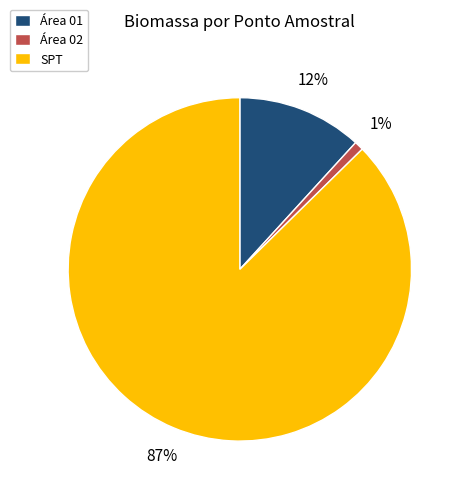

Which slice is the largest?

SPT